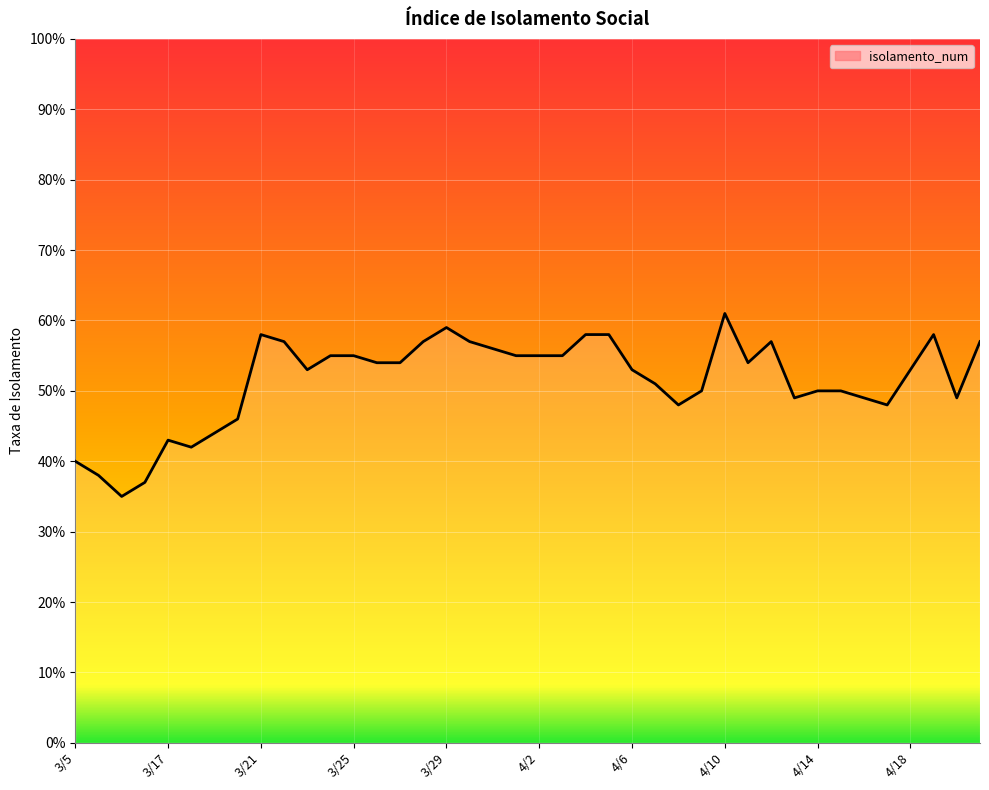

Does the chart have visible grid lines?

Yes